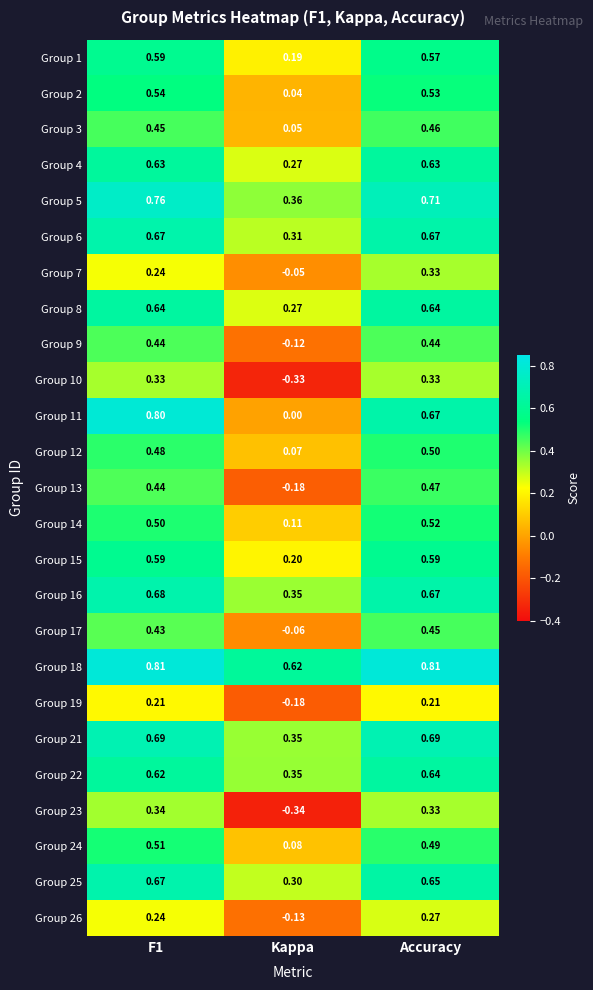

Which category has the highest value in the Group 7 series?

Accuracy